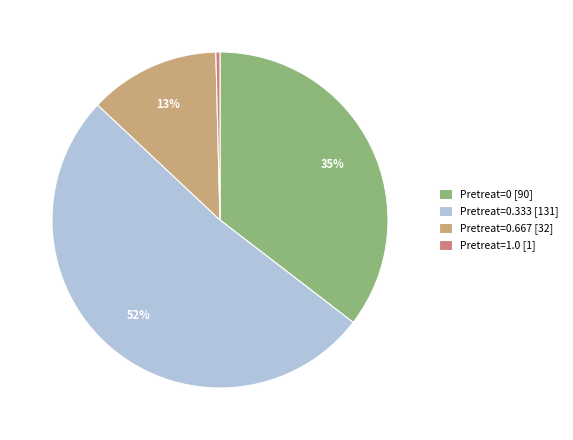

How many slices are in this pie chart?

4